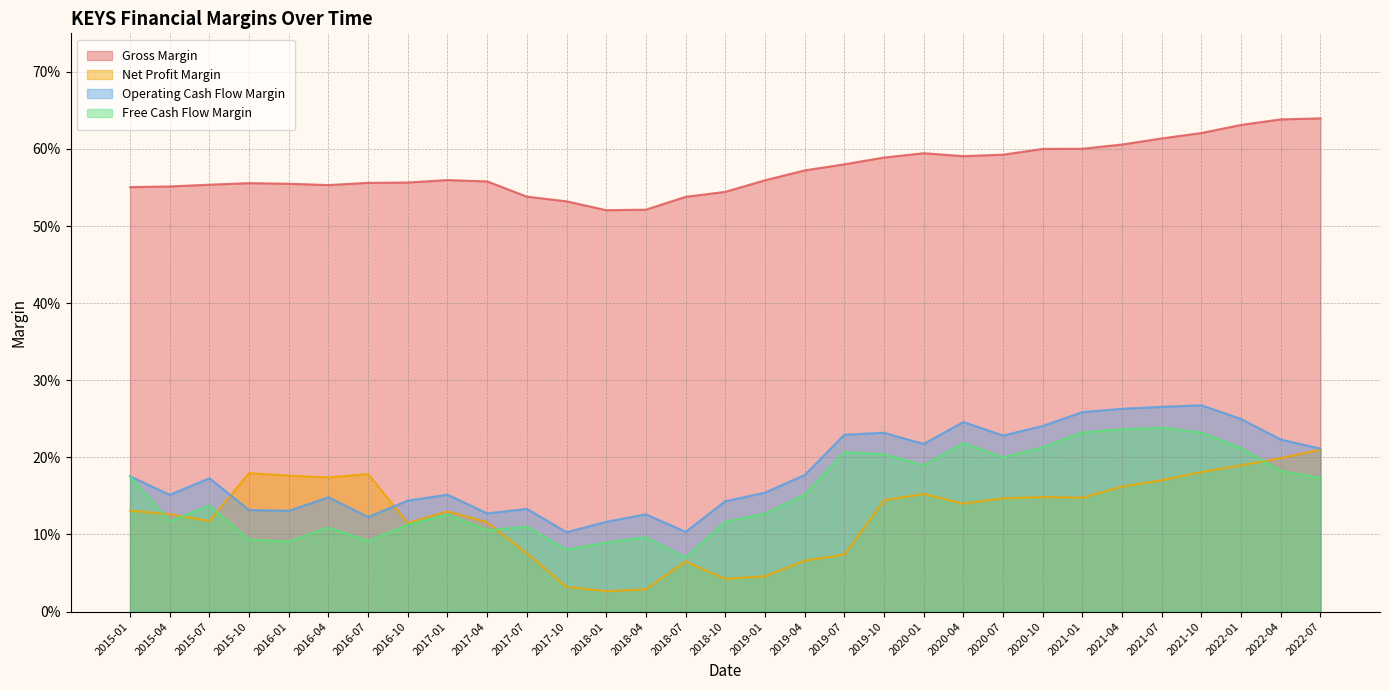

At which category is the sum across all series the highest?

2021-10